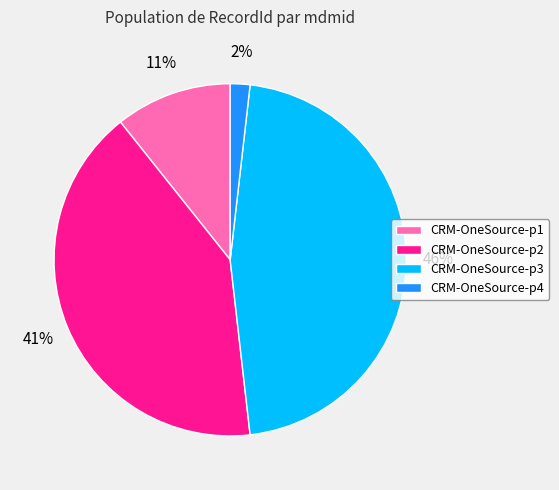

The CRM-OneSource-p4 slice represents 2% of the pie. True or false?

True